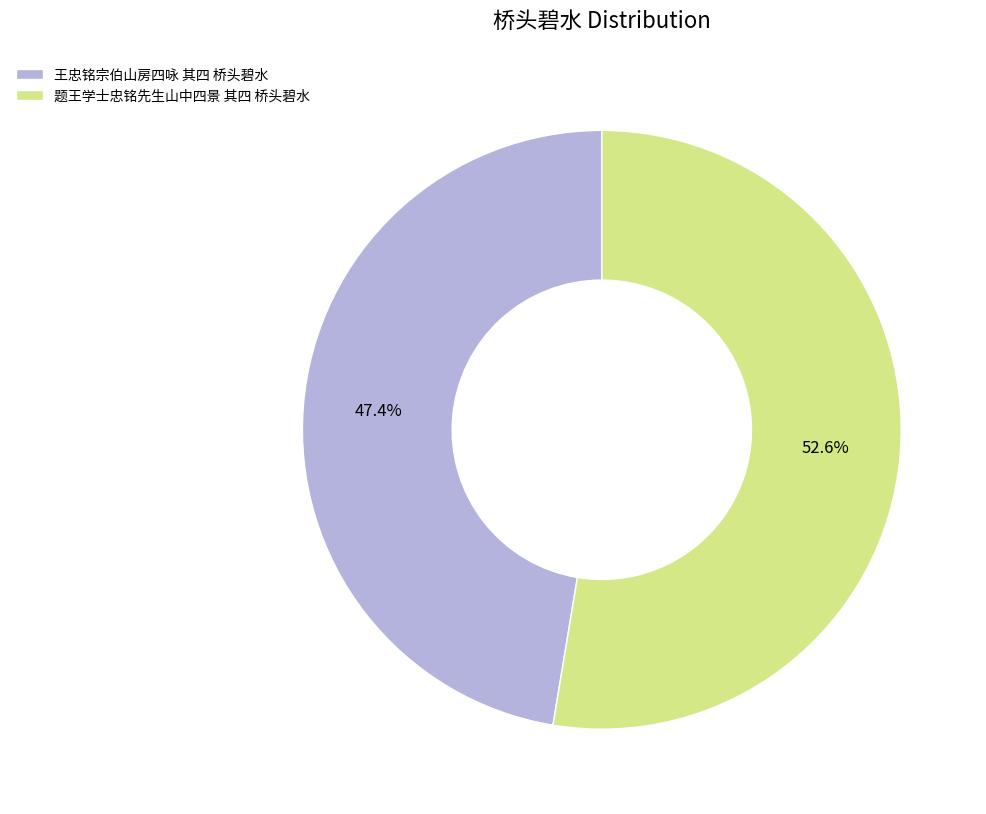

Between 题王学士忠铭先生山中四景 其四 桥头碧水 and 王忠铭宗伯山房四咏 其四 桥头碧水, which is larger?

题王学士忠铭先生山中四景 其四 桥头碧水